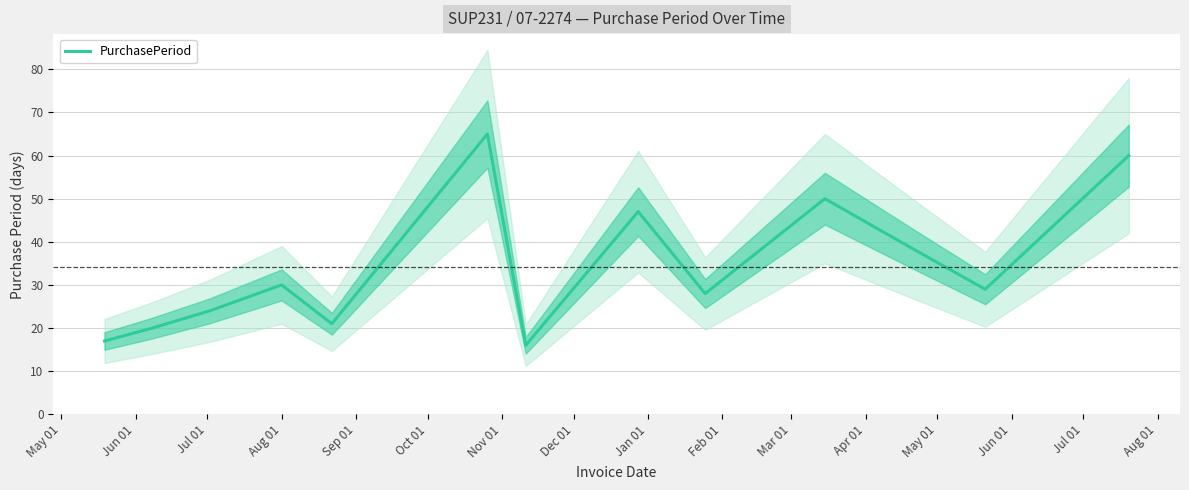

At which category does the data reach its first local peak?

Aug 01